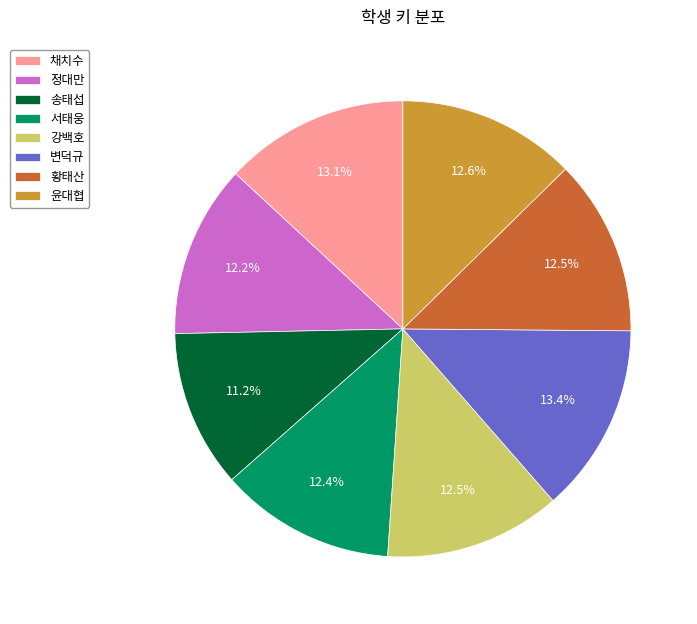

Does any single category account for the majority?

No